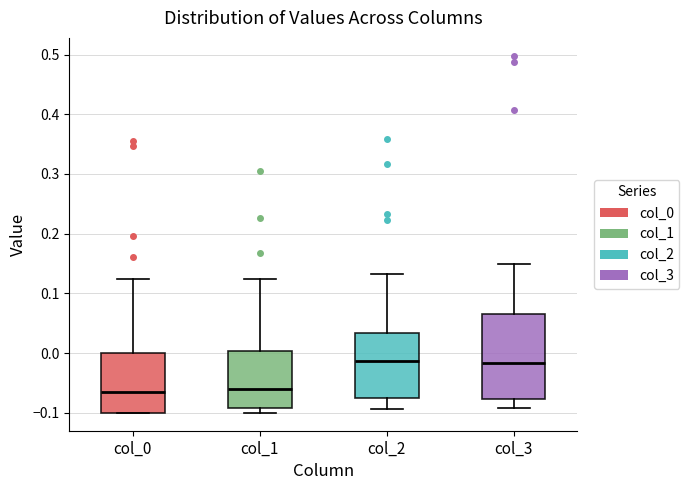

Reading left to right, transcribe this box plot: for each box, give where its median line is, the range the box spans, and where its two whiskers end, as read against the y-axis. The values are not printed on the chart, so give them approximately, as read against the axis.

col_0: median -0.07, box -0.10 to 0.00, whiskers -0.10 to 0.12
col_1: median -0.06, box -0.09 to 0.00, whiskers -0.10 to 0.12
col_2: median -0.01, box -0.07 to 0.03, whiskers -0.09 to 0.13
col_3: median -0.02, box -0.08 to 0.07, whiskers -0.09 to 0.15